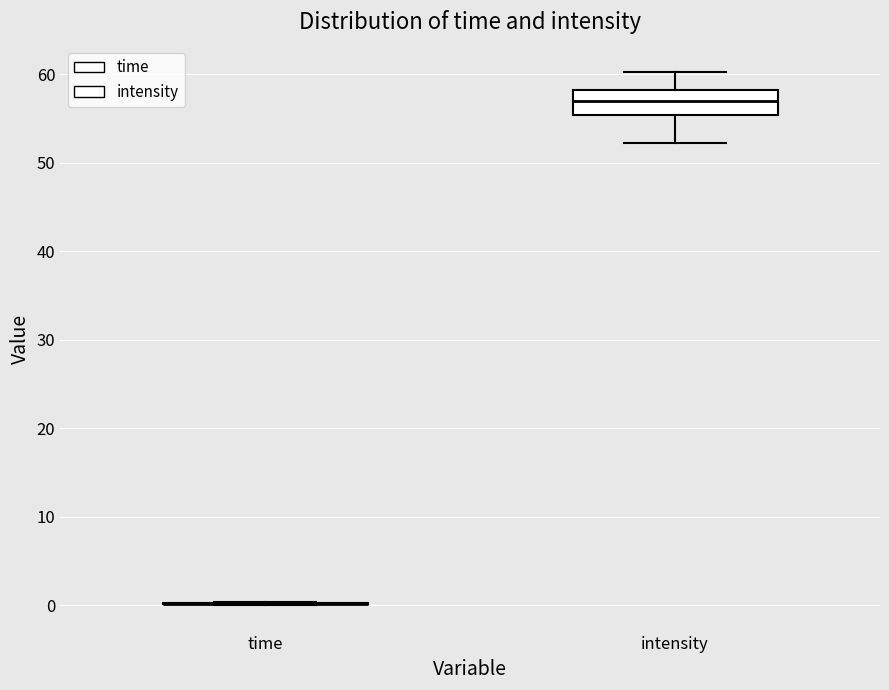

Reading left to right, read every box against the y-axis: the position of its median line, the range the box covers, and the ends of its whiskers. The values are not printed on the chart, so give them approximately, as read against the axis.

time: box collapsed to a line at 0, whiskers 0 to 0
intensity: median 57, box 55 to 58, whiskers 52 to 60